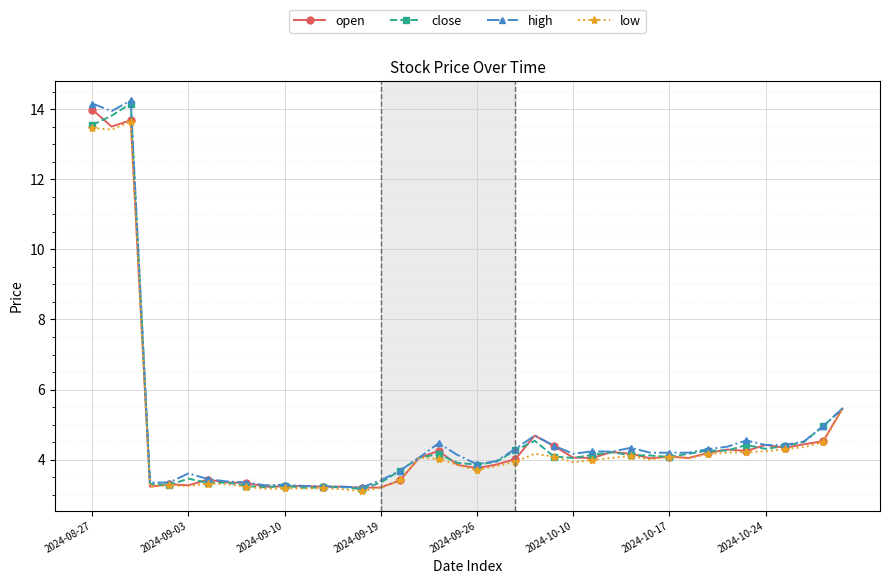

What is the lowest value of the close series?

3.2